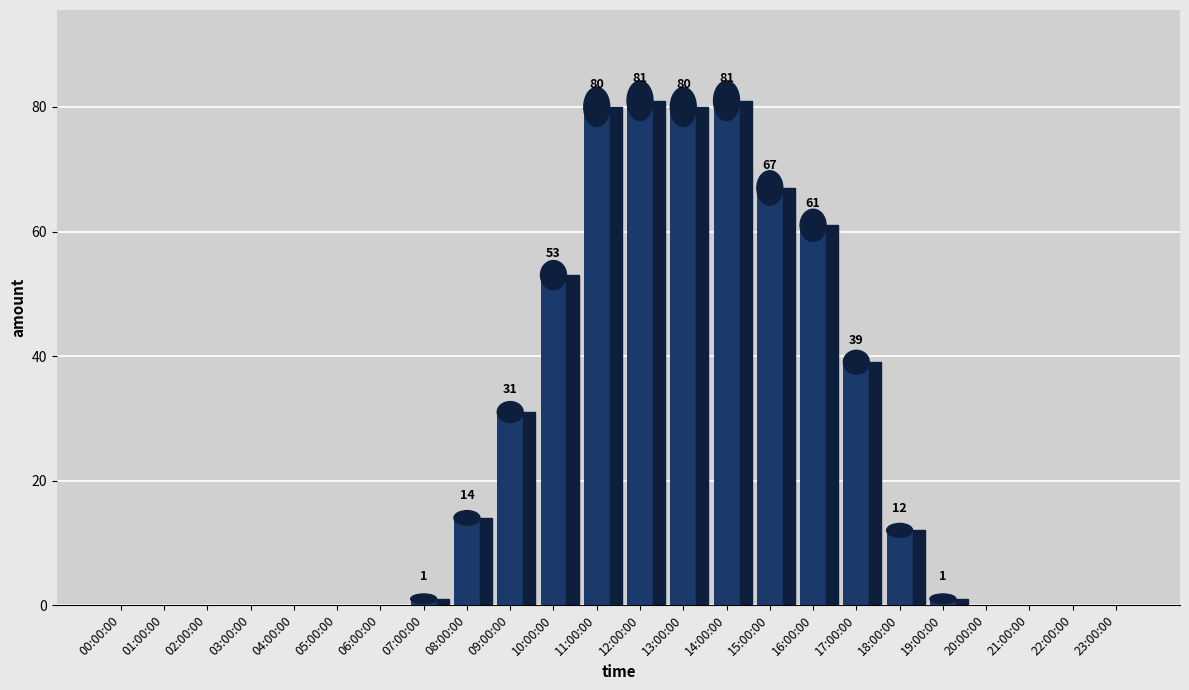

The chart shows a value of 80 at 11:00:00. True or false?

True